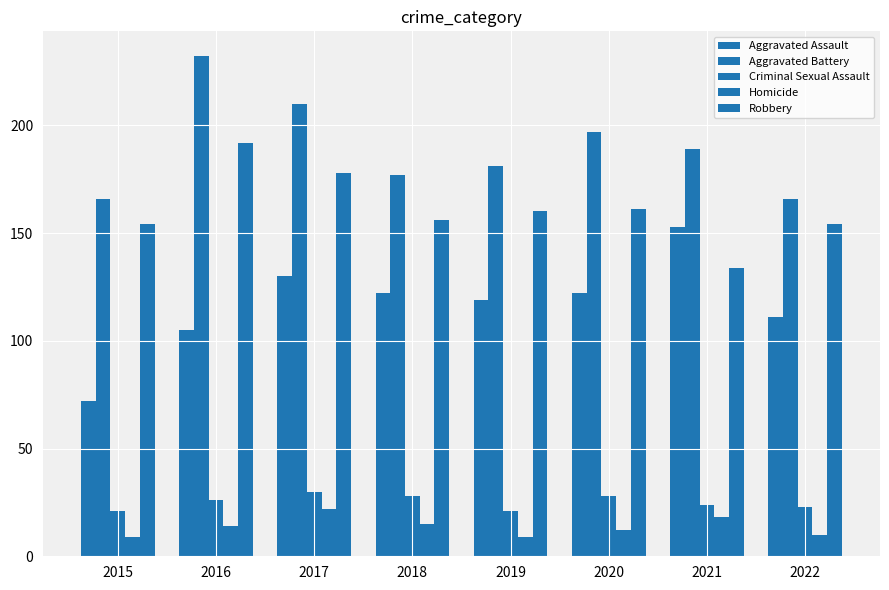

True or false: Aggravated Assault has a value of 170 at 2022.

False